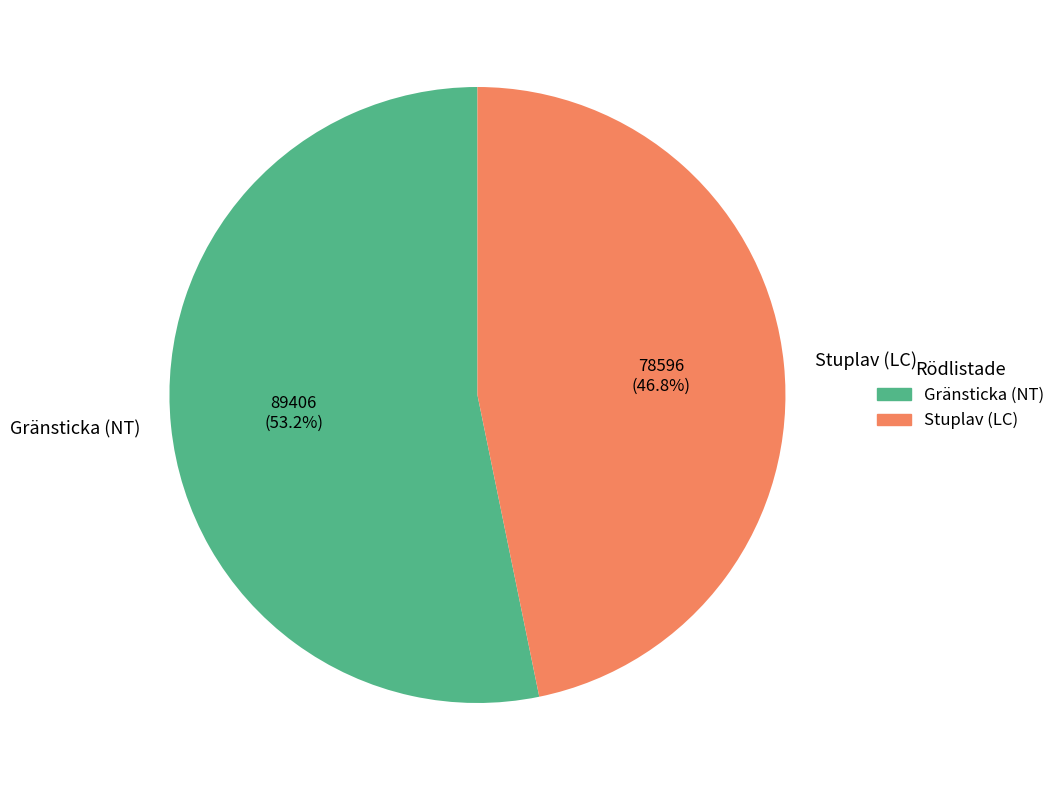

Combined, do Stuplav (LC) and Gränsticka (NT) account for over 50%?

Yes